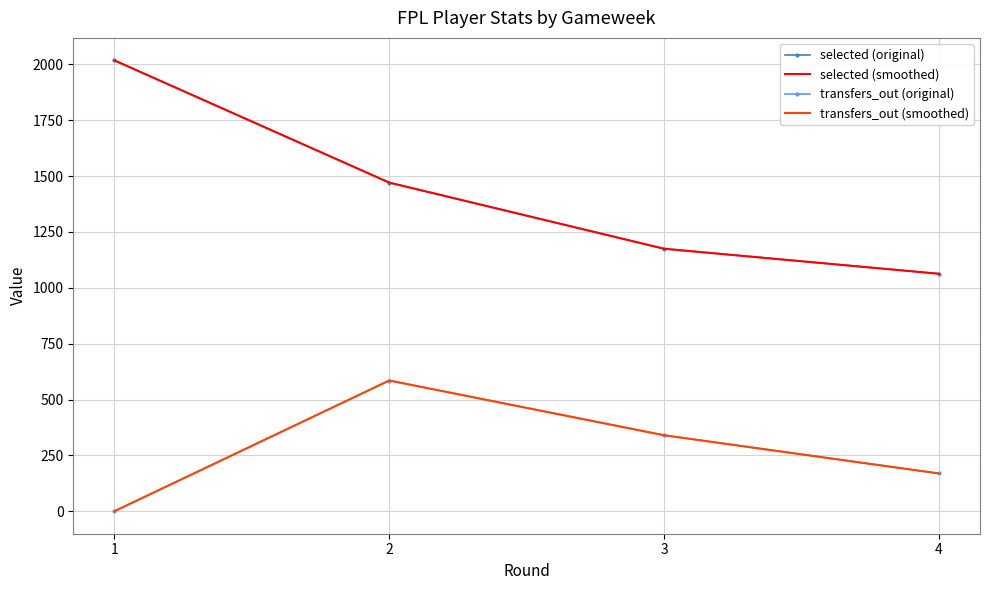

True or false: transfers_out (smoothed) and selected (original) intersect in this chart.

False